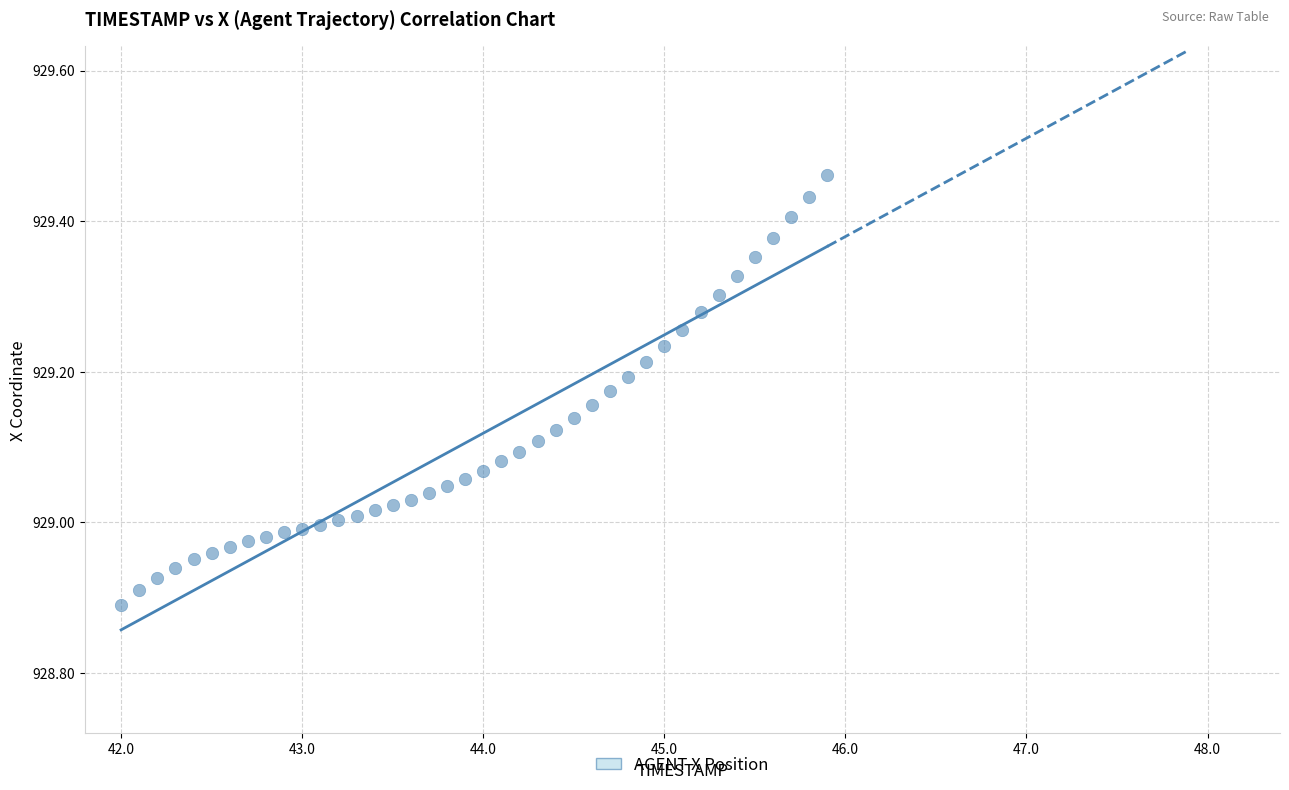

What is the range of Y values (max minus min)?

0.6